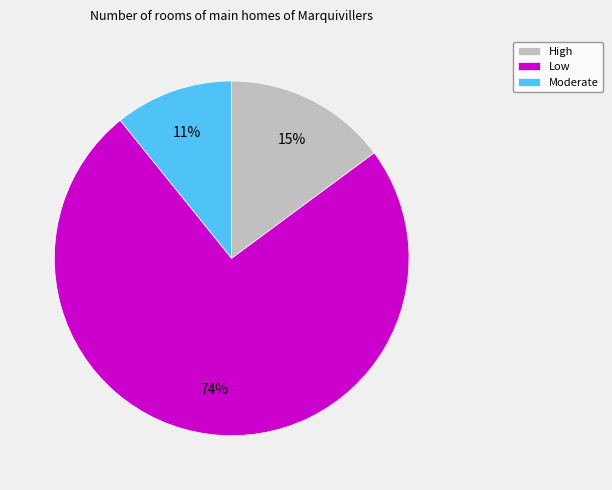

The Moderate slice represents 11% of the pie. True or false?

True